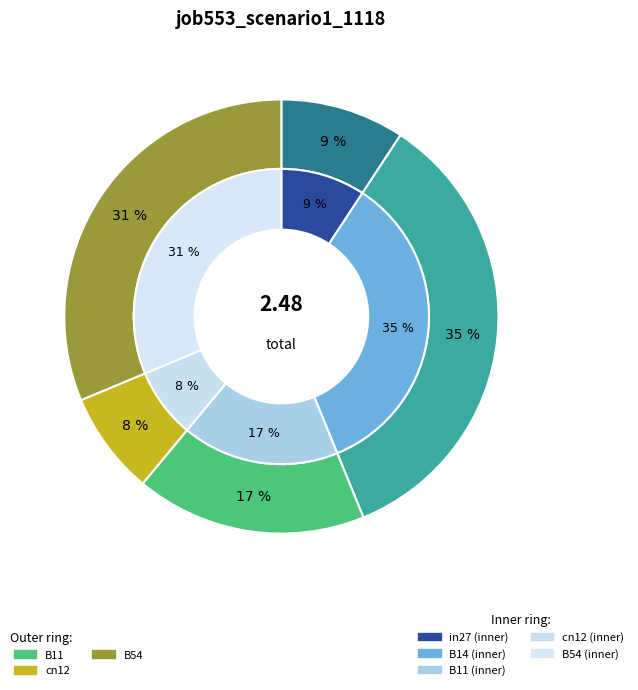

To the nearest percent, what is the combined percentage of B11 and B14?

52%